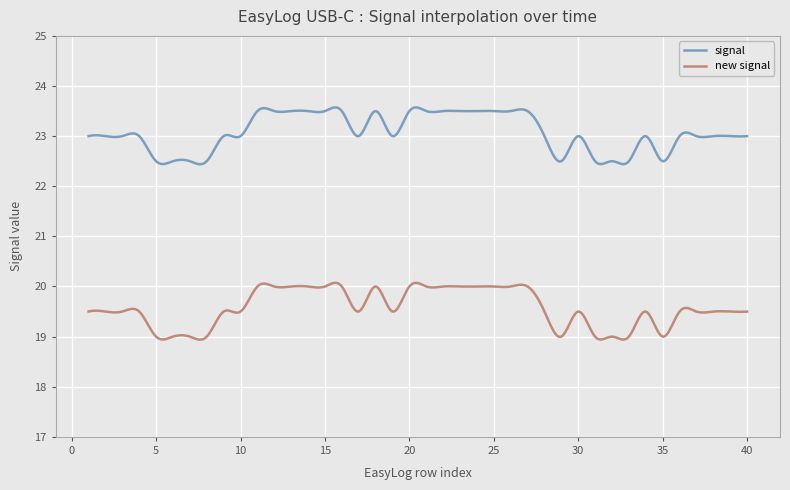

What are all the series names shown in the legend?

signal, new signal